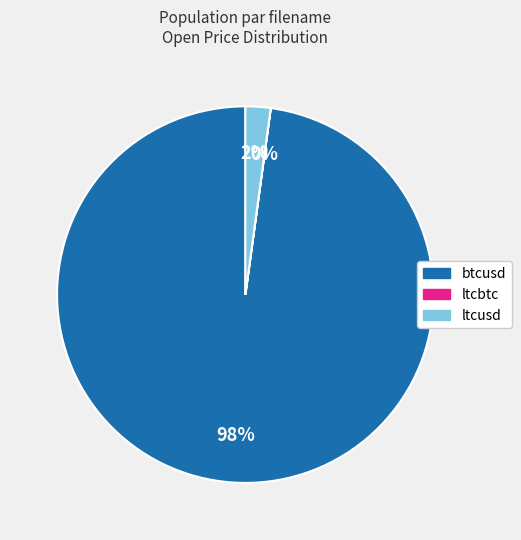

Do ltcusd and btcusd together represent more than half of the pie?

Yes